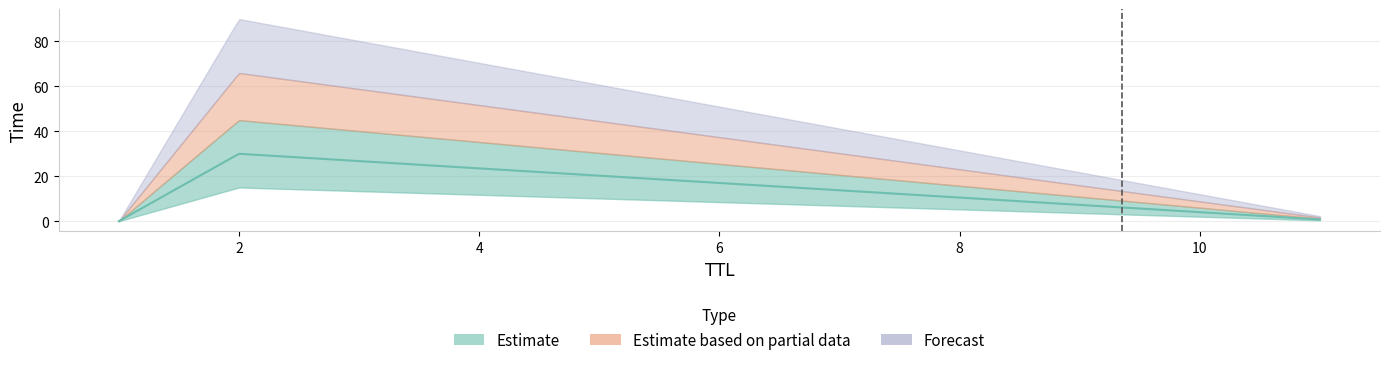

True or false: the data shows 0.0 at 1.

False